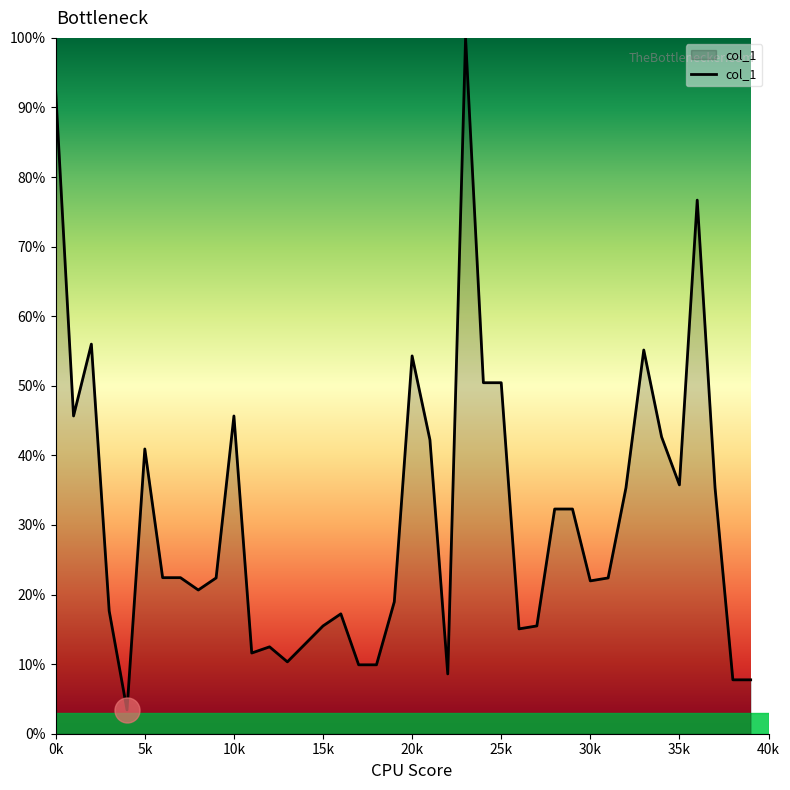

What is the difference between the second highest and second lowest values?

84.5